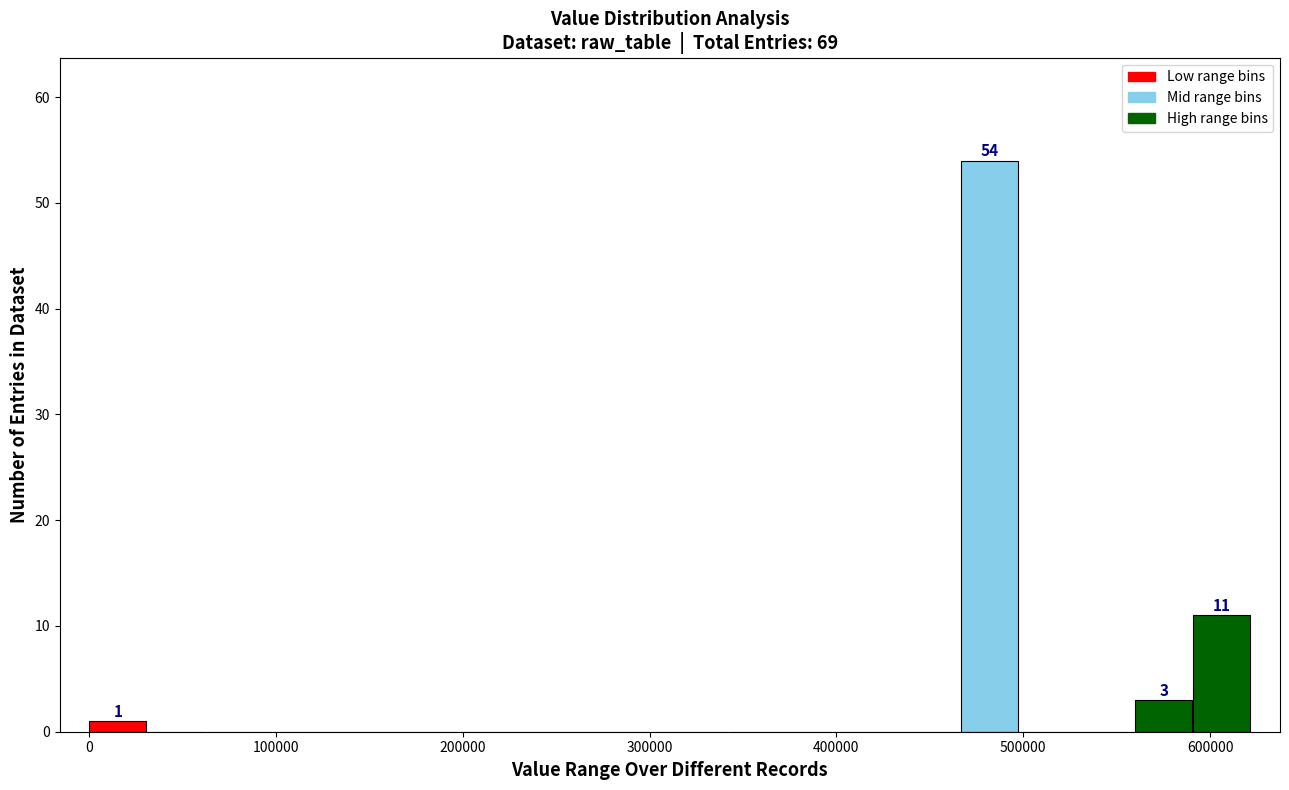

Around what value on the x-axis is the tallest bar? Give the approximate position of its centre, as read against the axis.

480000